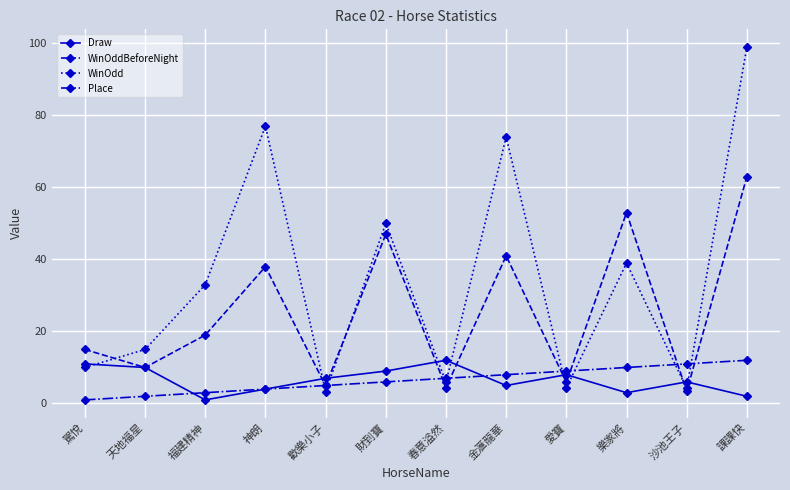

What value does the WinOddBeforeNight series have at 春意溢然?

4.4